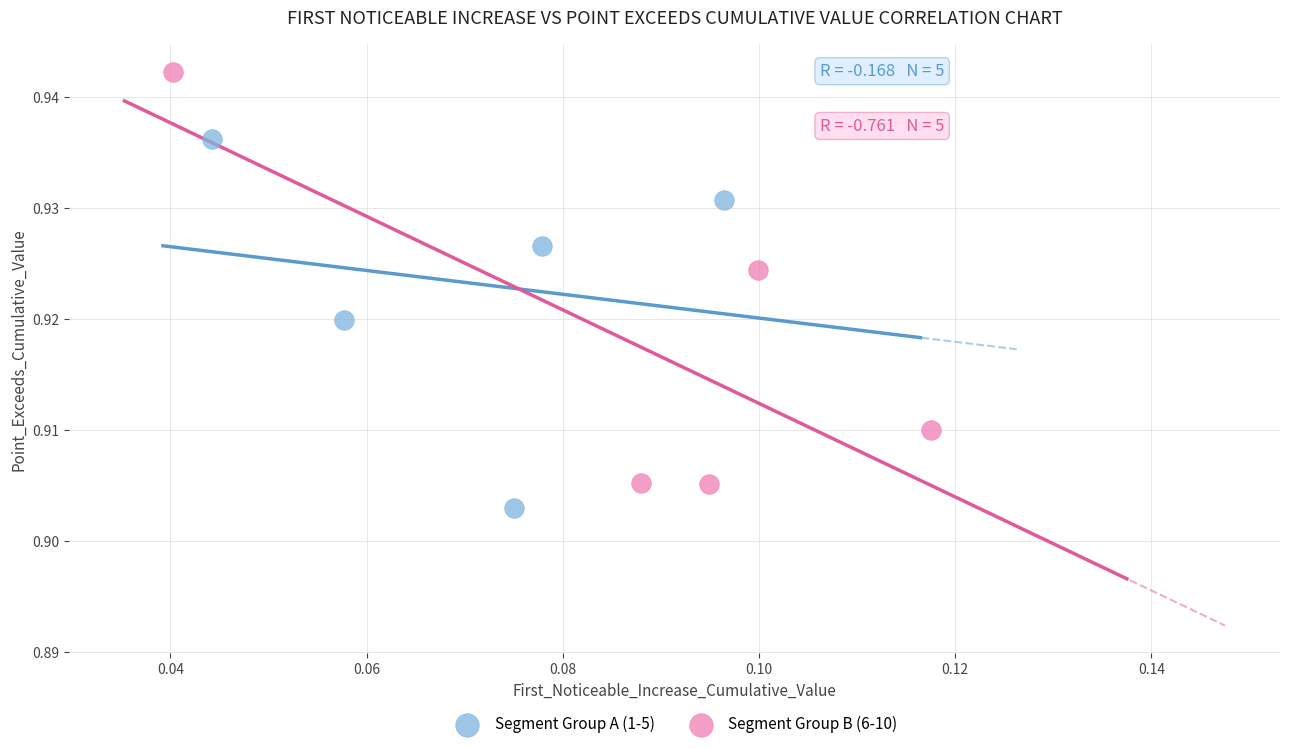

Which series reaches the maximum Y coordinate?

Segment Group B (6-10)